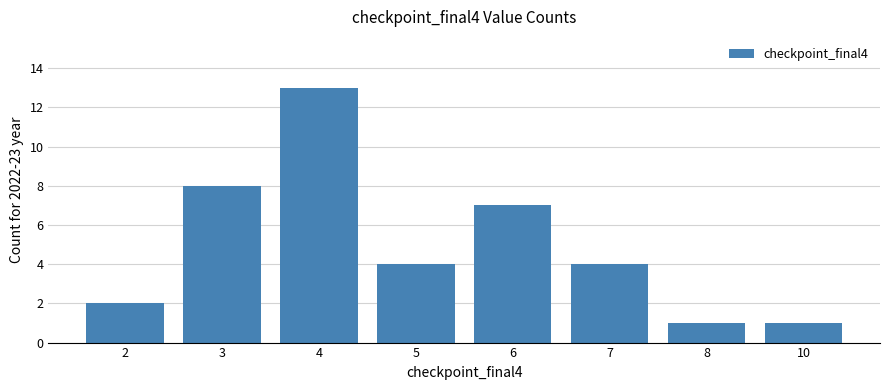

Is it true that the value at 10 is 1?

True